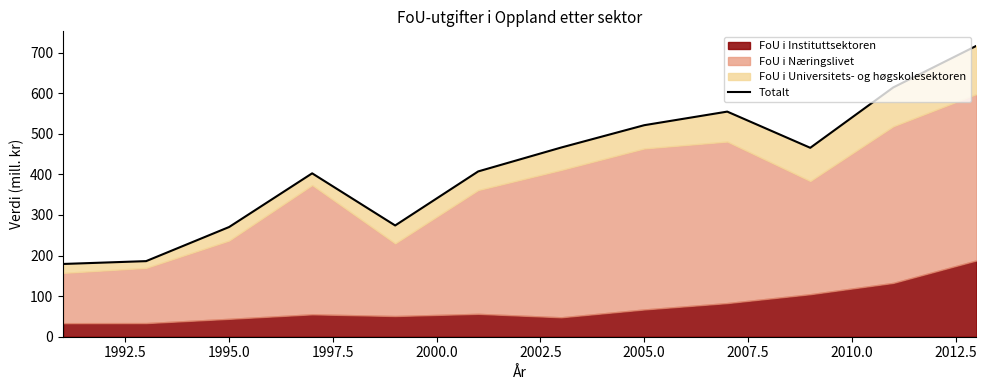

What is the change in value from 2000.0 to 2002.5?

+133.2